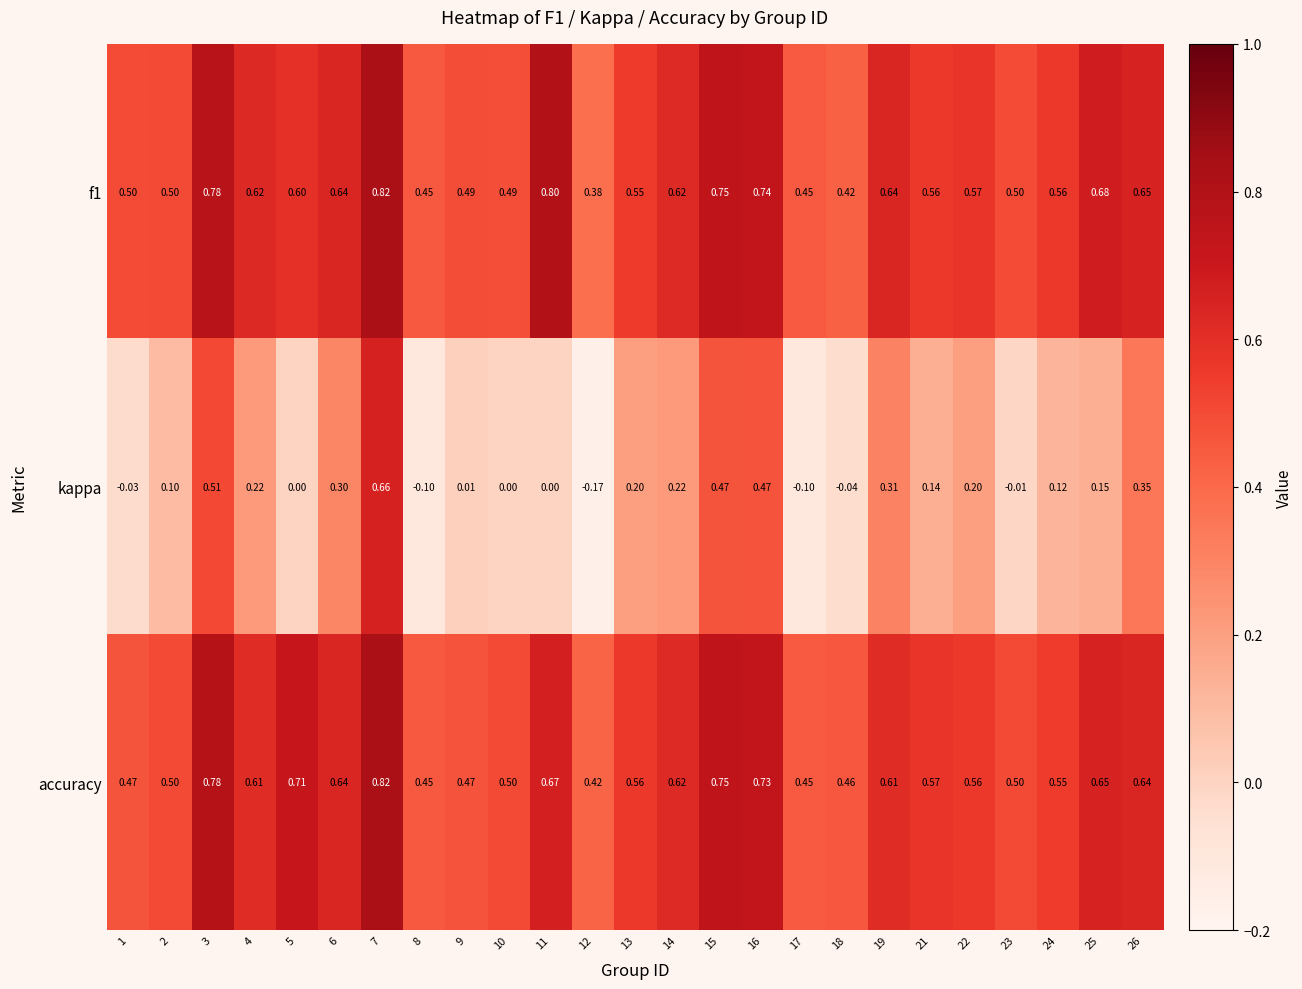

Is the value of kappa at 9 greater than the value of accuracy at 14?

No